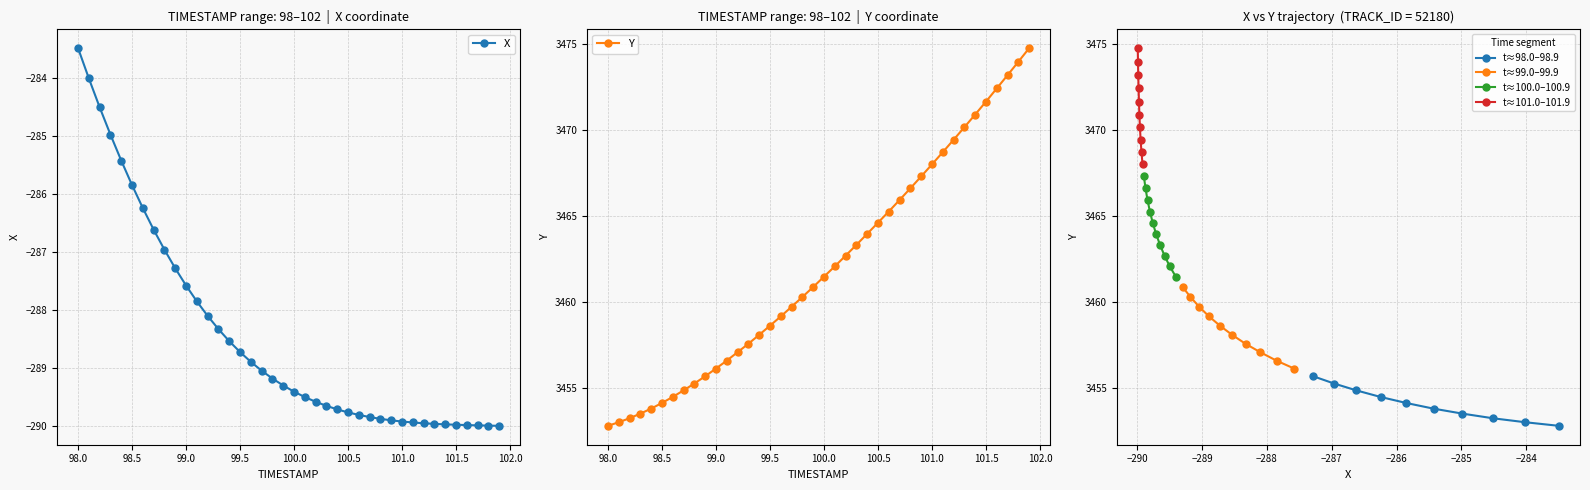

What is the value of the t≈98.0–98.9 point at the 7th from the left?

3453.5